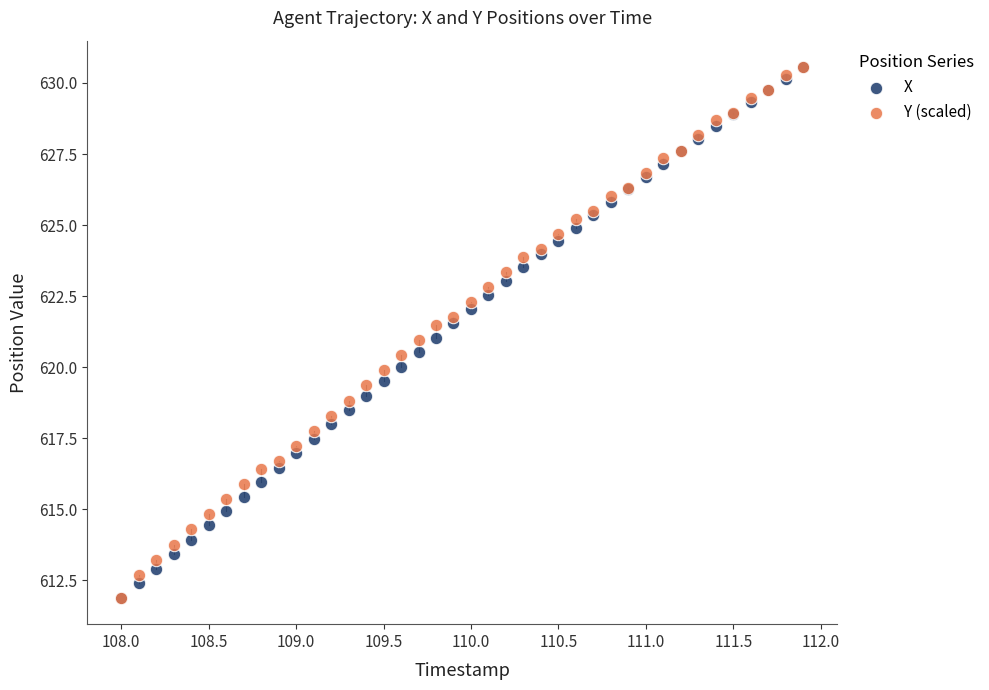

What are all the series names shown in the legend?

X, Y (scaled)